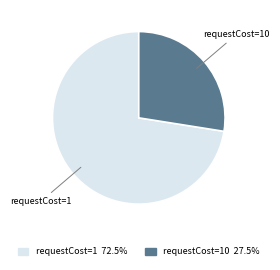

How many segments does this pie chart have?

2